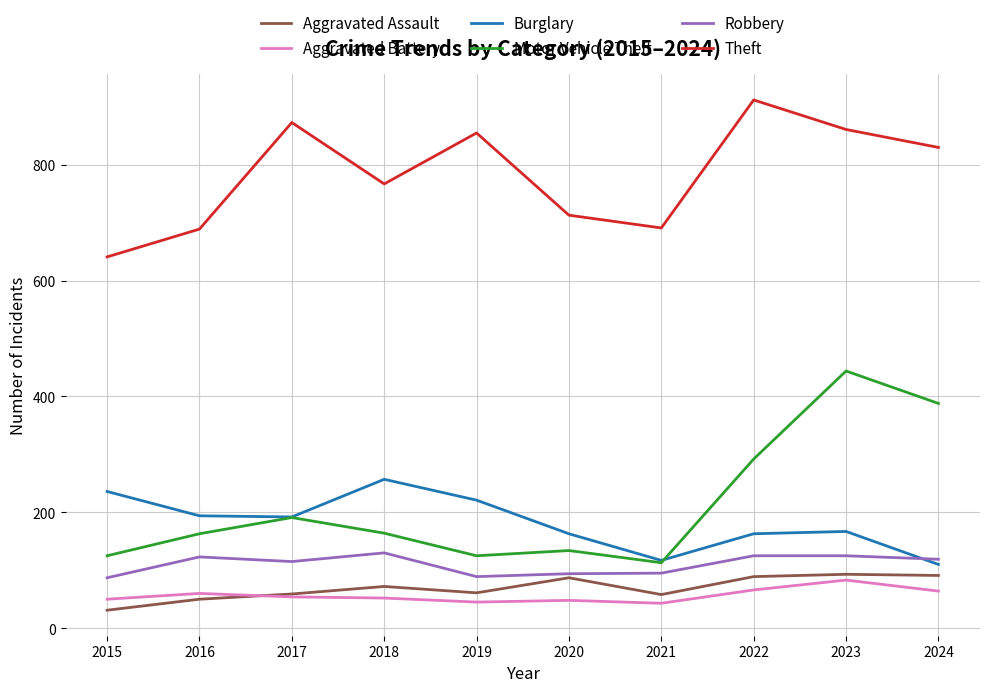

Which category has the lowest value in the Motor Vehicle Theft series?

2021